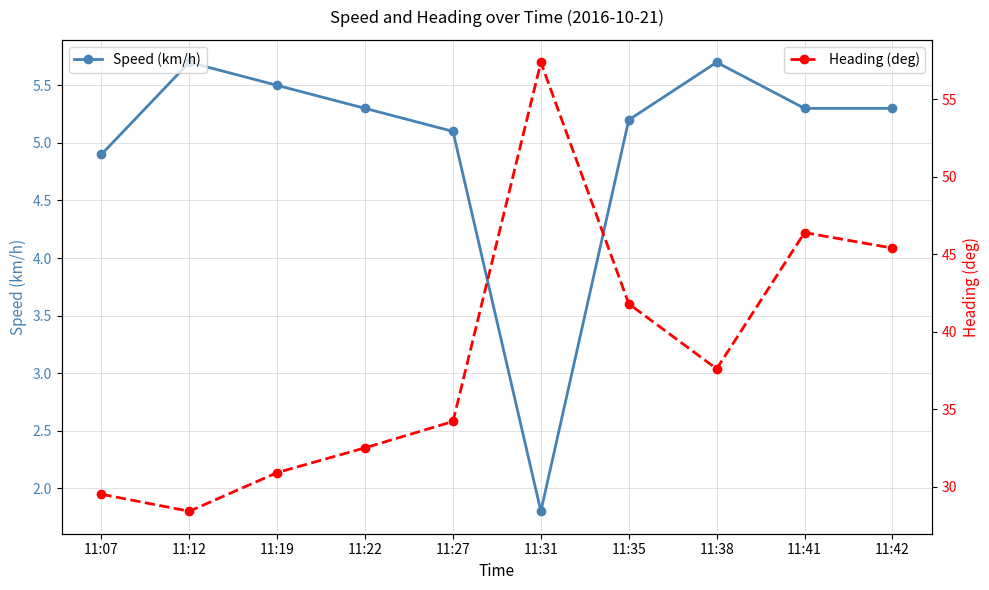

What is the smallest value displayed?

1.8